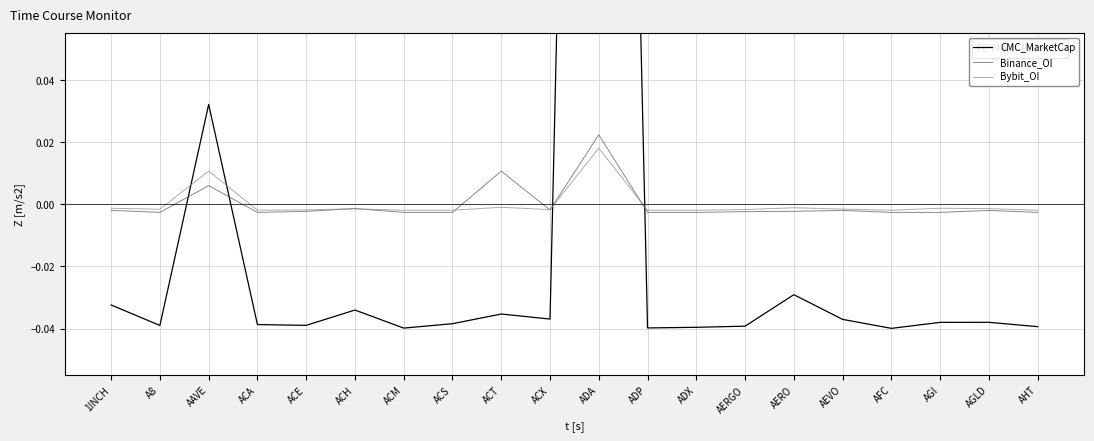

What are all the series names shown in the legend?

CMC_MarketCap, Binance_OI, Bybit_OI